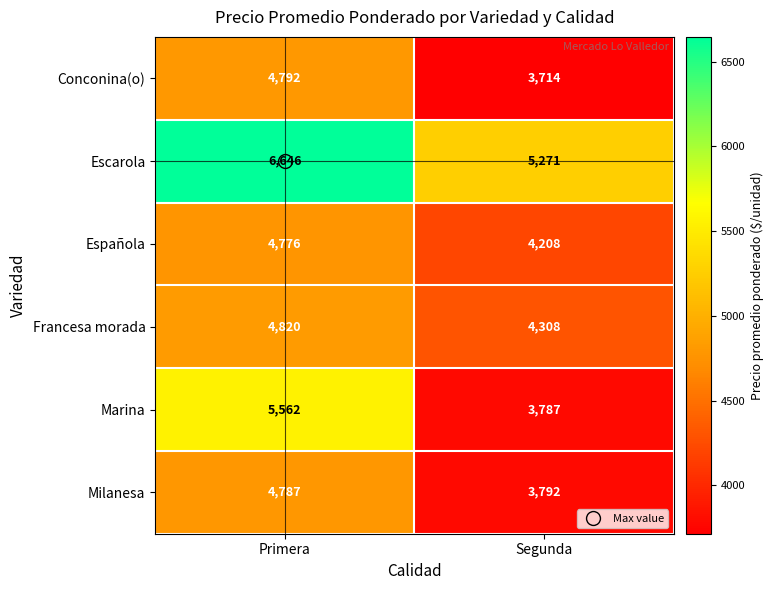

The value of Francesa morada at Segunda is 4308. True or false?

True